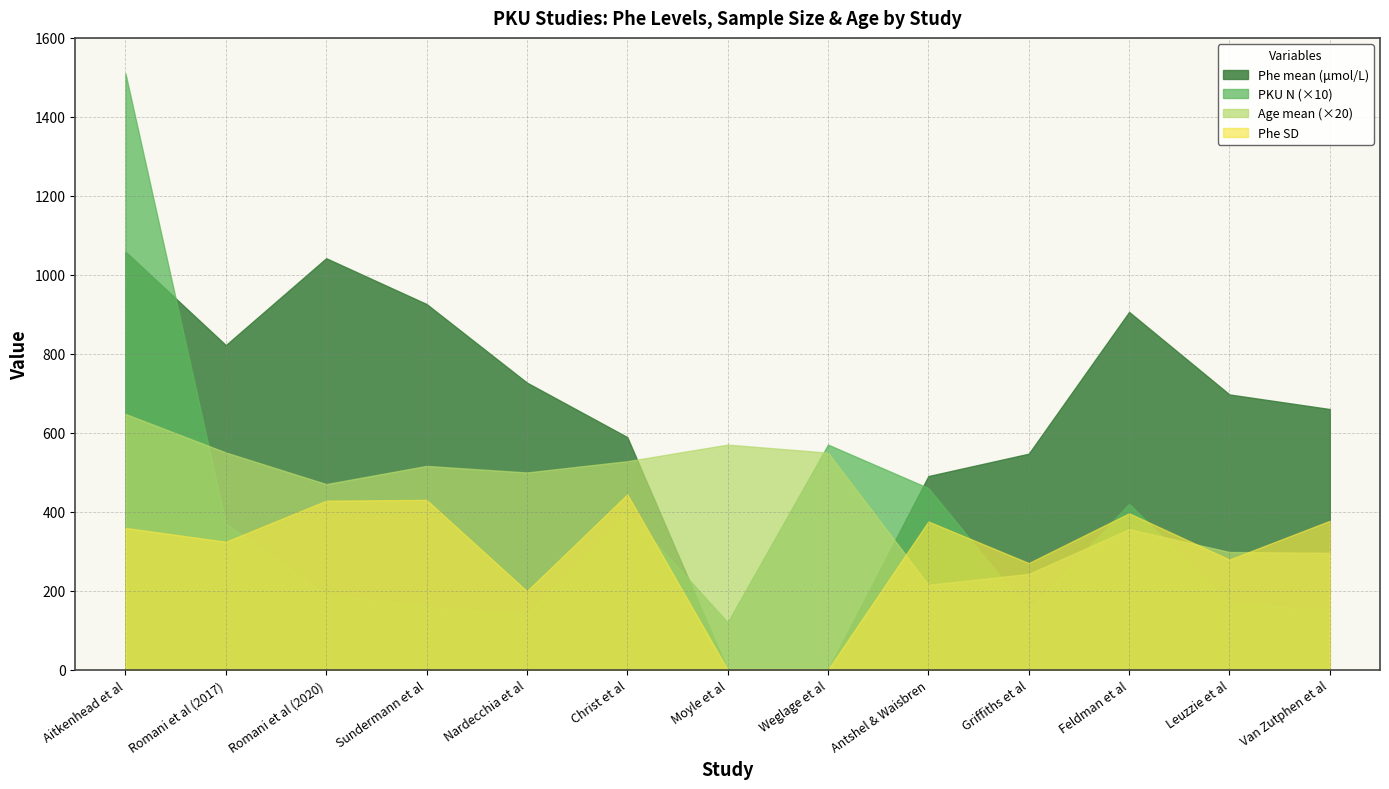

Where is the first local maximum for Age mean?

Sundermann et al